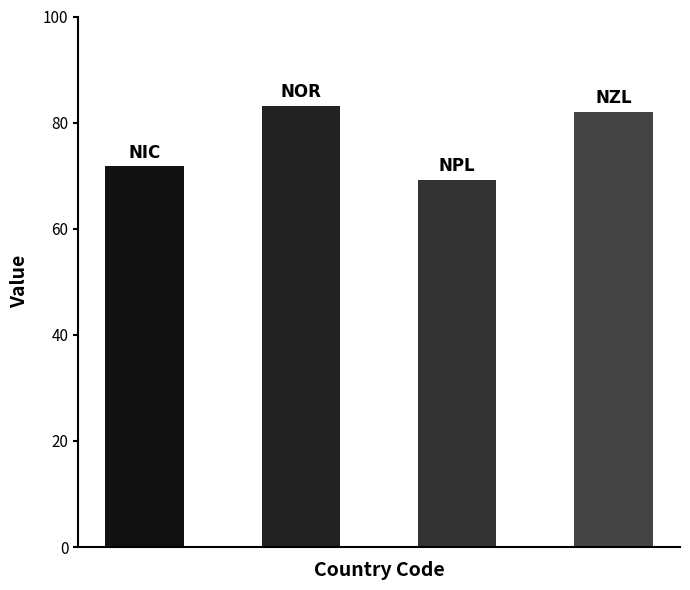

Reading left to right, transcribe all the data shown in this chart.

71.8	83.2	69.2	82.1